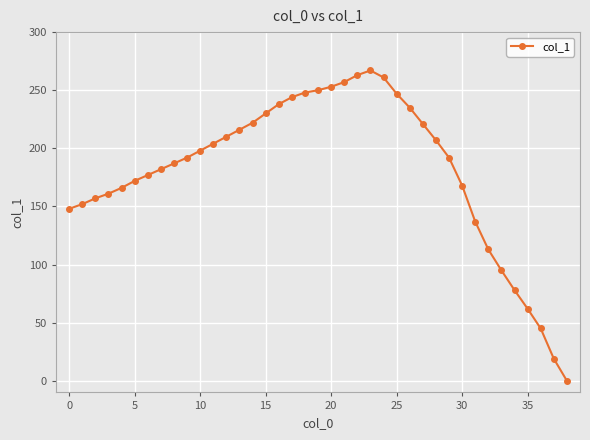

Is this an area chart (filled region under the line)?

No